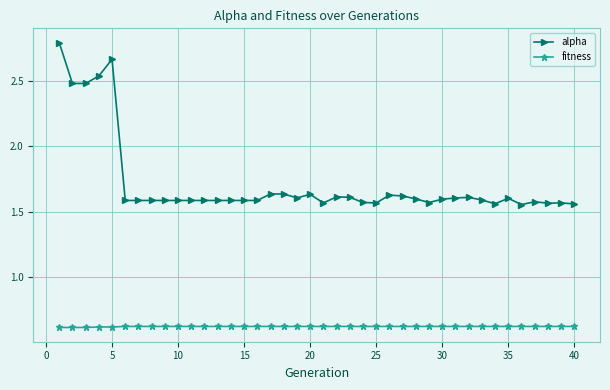

Which series has the widest spread of values?

alpha